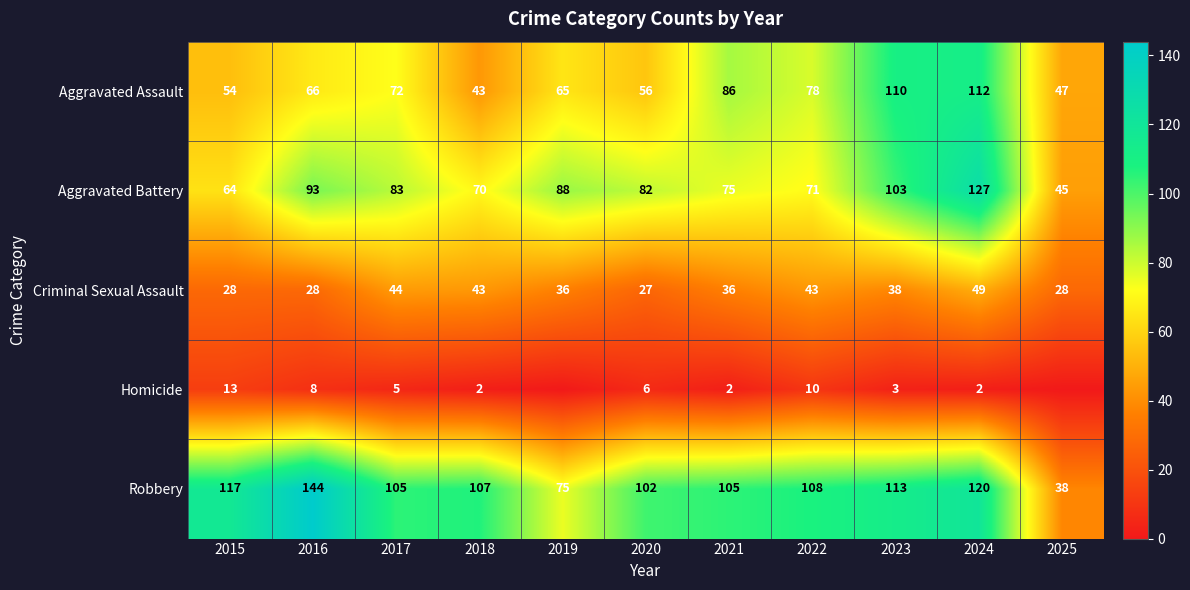

True or false: Aggravated Assault has a value of 86 at 2021.

True